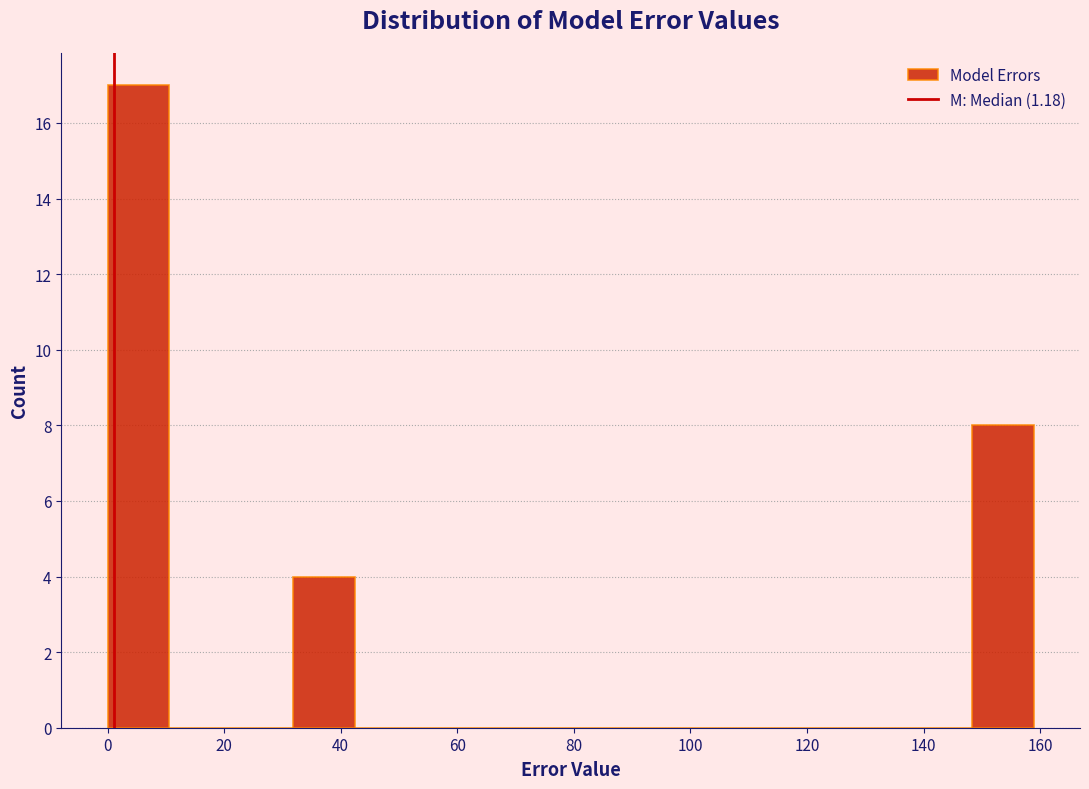

Reading left to right, list every bar in this chart as the range it spans on the x-axis followed by its height. Neither the bar edges nor the heights are printed on the chart, so give them approximately, as read against the axes.

0 to 10: 17
10 to 22: 0
22 to 32: 0
32 to 42: 4
42 to 52: 0
52 to 64: 0
64 to 74: 0
74 to 84: 0
84 to 96: 0
96 to 106: 0
106 to 116: 0
116 to 128: 0
128 to 138: 0
138 to 148: 0
148 to 158: 8